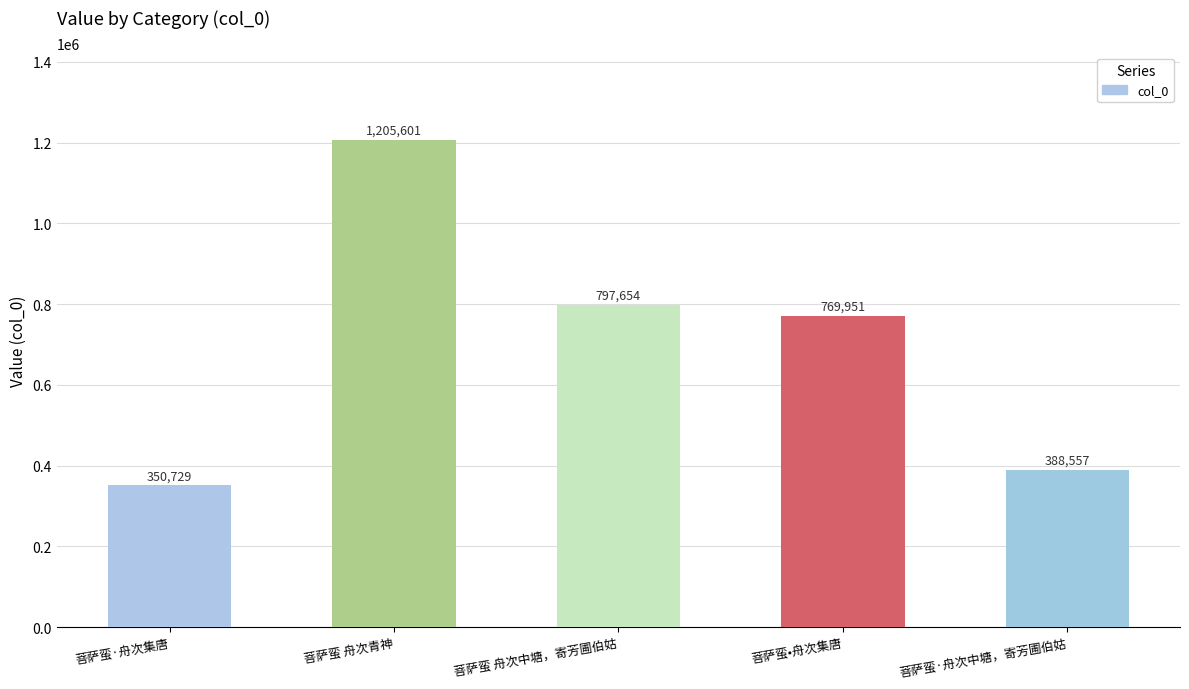

Is it true that the value at 菩萨蛮 舟次青神 is 1205601?

True